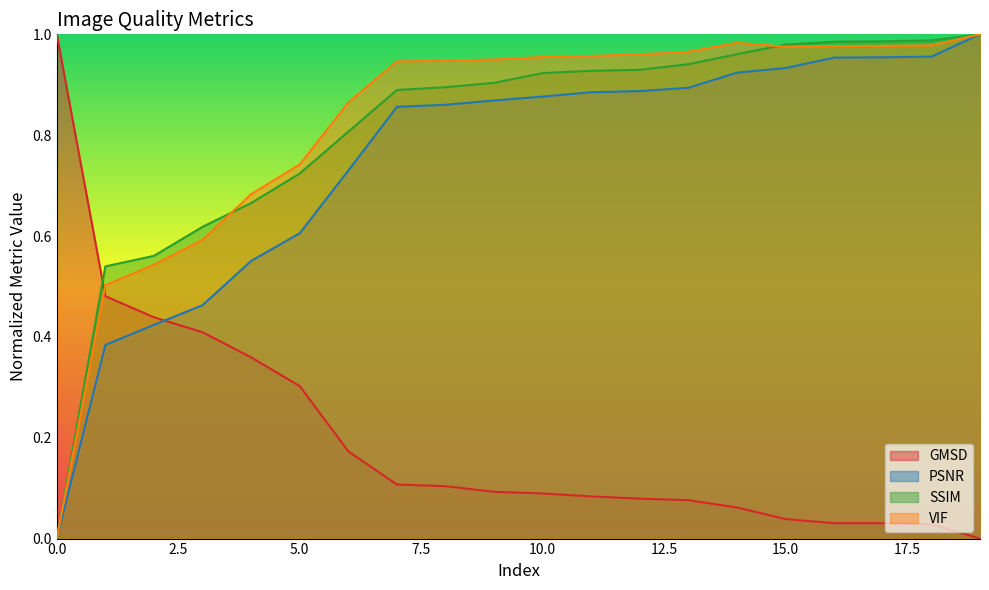

Reading right to left, extract all data points from this chart.

GMSD: 0.0	0.0	0.0	0.0	0.0	0.1	0.1	0.1	0.1	0.1	0.1	0.1	0.1	0.2	0.3	0.4	0.4	0.4	0.5	1.0
PSNR: 1.0	1.0	1.0	1.0	0.9	0.9	0.9	0.9	0.9	0.9	0.9	0.9	0.9	0.7	0.6	0.6	0.5	0.4	0.4	0.0
SSIM: 1.0	1.0	1.0	1.0	1.0	1.0	0.9	0.9	0.9	0.9	0.9	0.9	0.9	0.8	0.7	0.7	0.6	0.6	0.5	0.0
VIF: 1.0	1.0	1.0	1.0	1.0	1.0	1.0	1.0	1.0	1.0	1.0	0.9	0.9	0.9	0.7	0.7	0.6	0.5	0.5	0.0